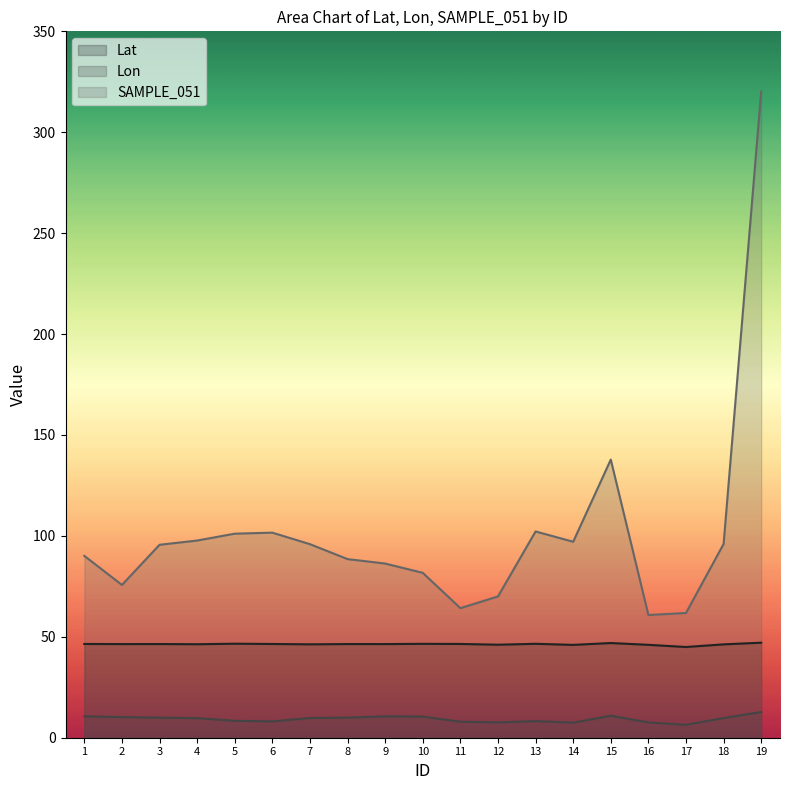

Between 9 and 11, which is larger?

11